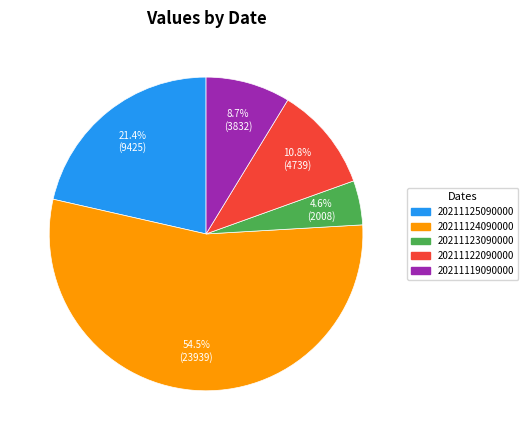

To the nearest percent, what portion does 20211125090000 represent?

21%